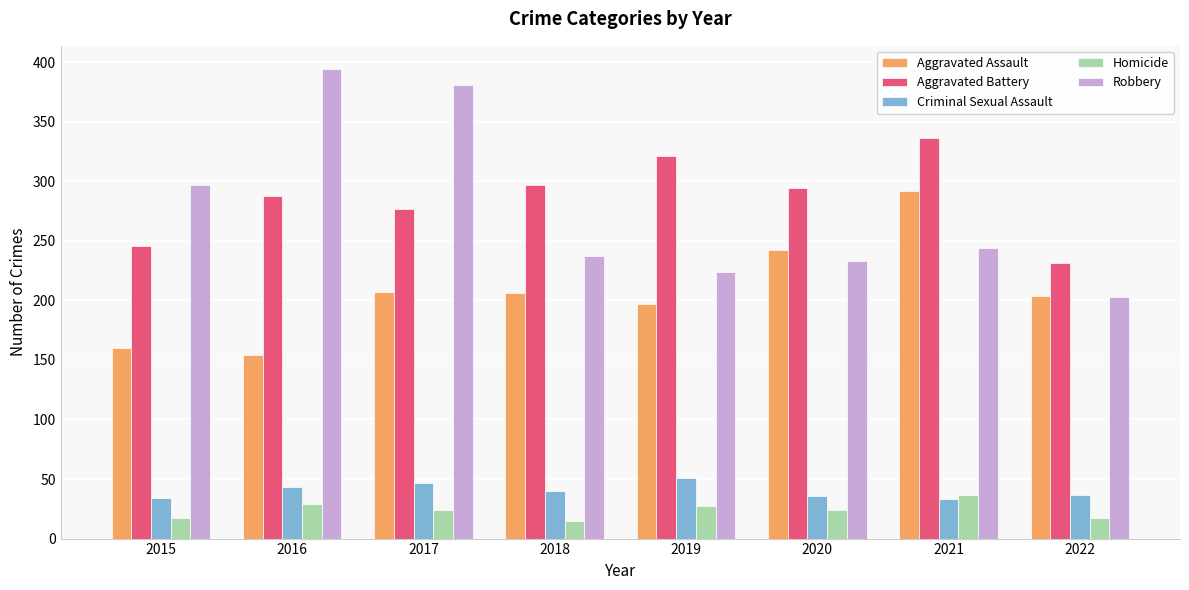

The value of Homicide at 2020 is 24. True or false?

True